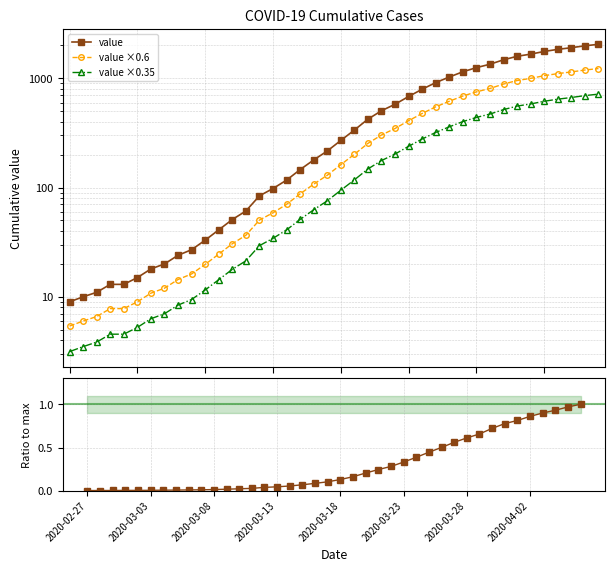

Rank the categories by value from lowest to highest.

2020-02-27, 2020-02-28, 2020-02-29, 2020-03-01, 2020-03-02, 2020-03-03, 2020-03-04, 2020-03-05, 2020-03-06, 2020-03-07, 2020-03-08, 2020-03-09, 2020-03-10, 2020-03-11, 2020-03-12, 2020-03-13, 2020-03-14, 2020-03-15, 2020-03-16, 2020-03-17, 2020-03-18, 2020-03-19, 2020-03-20, 2020-03-21, 2020-03-22, 2020-03-23, 2020-03-24, 2020-03-25, 2020-03-26, 2020-03-27, 2020-03-28, 2020-03-29, 2020-03-30, 2020-03-31, 2020-04-01, 2020-04-02, 2020-04-03, 2020-04-04, 2020-04-05, 2020-04-06